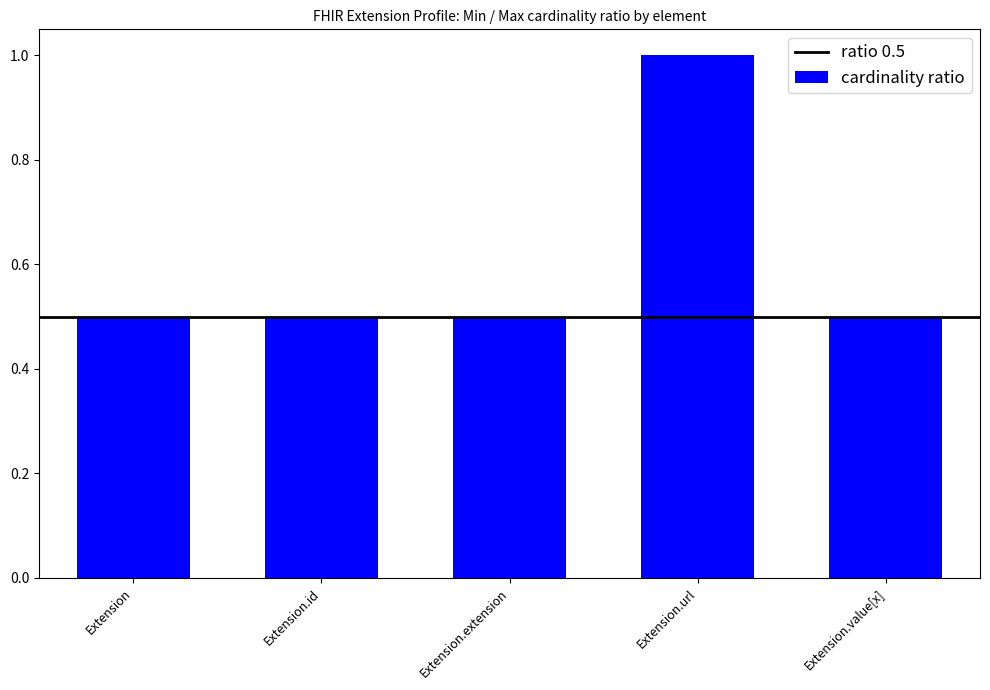

Which has a higher value, Extension.id or Extension.url?

Extension.url